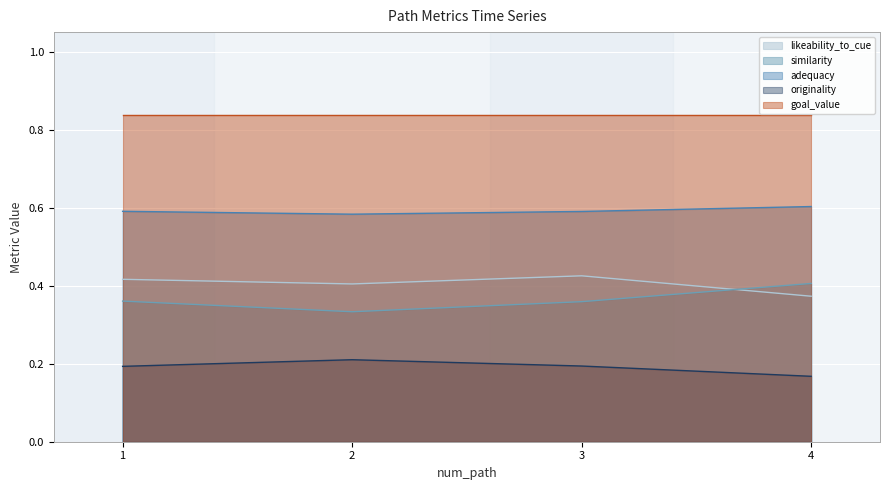

What is the difference between the second highest and minimum values in the similarity series?

0.6